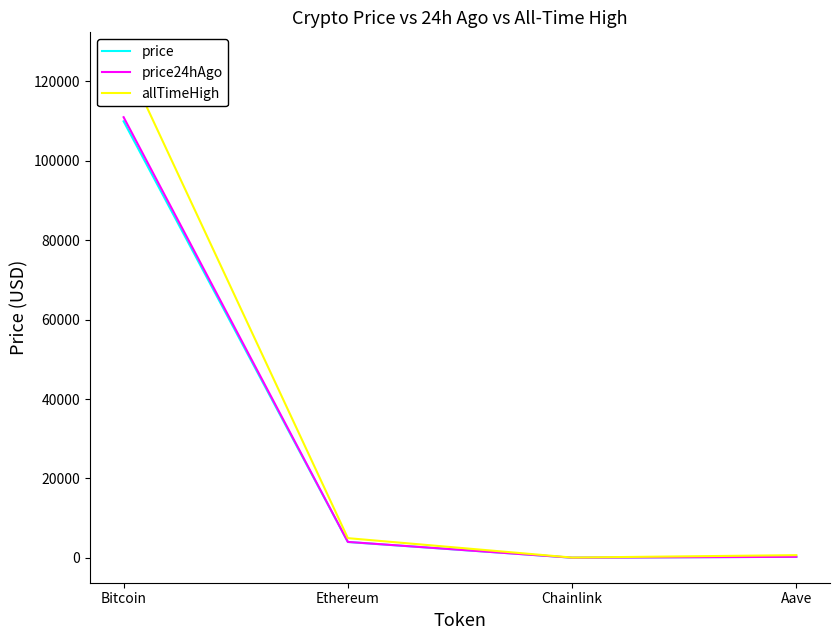

The price24hAgo series shows 111002.0 at Bitcoin. True or false?

True